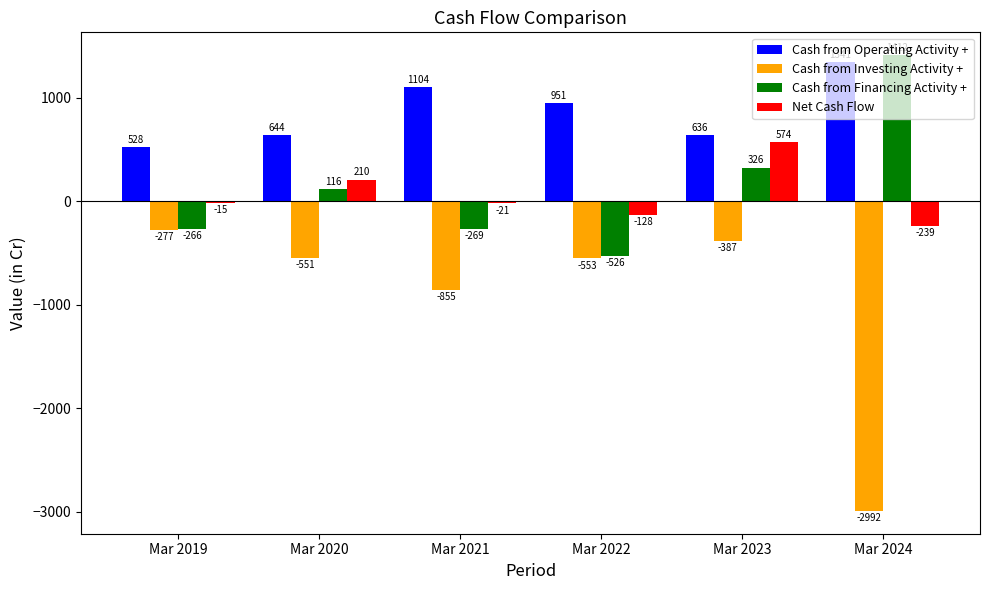

Which series changed the most between Mar 2022 and Mar 2023?

Cash from Financing Activity +